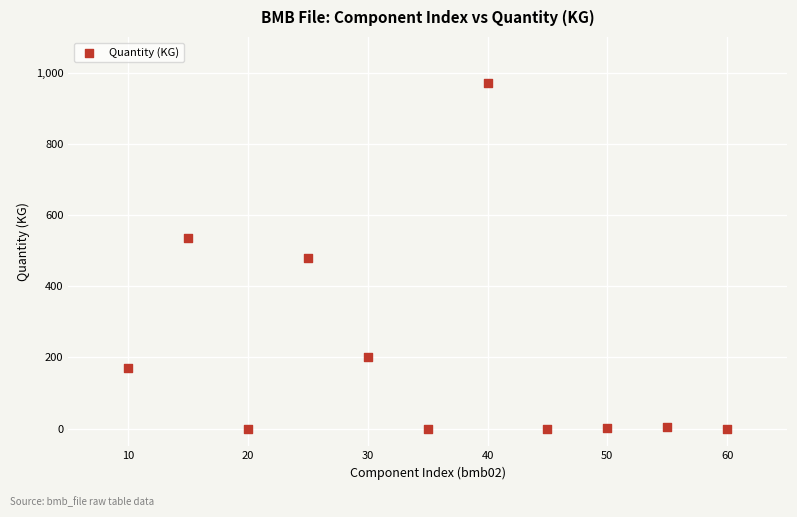

What is the average X value?

35.0